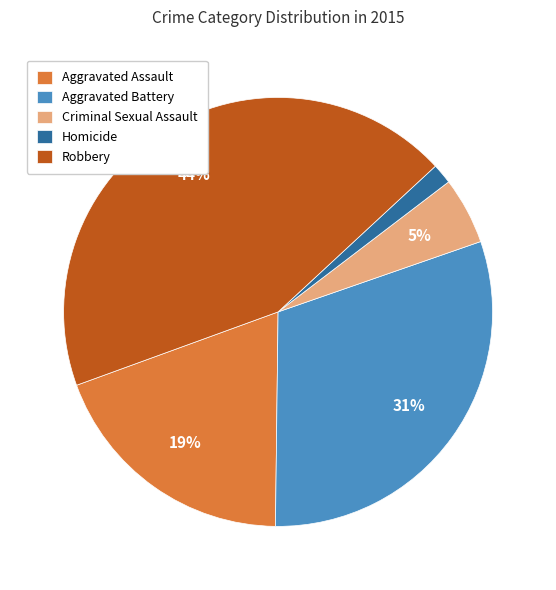

Is it true that Aggravated Battery is 31% of the pie?

True